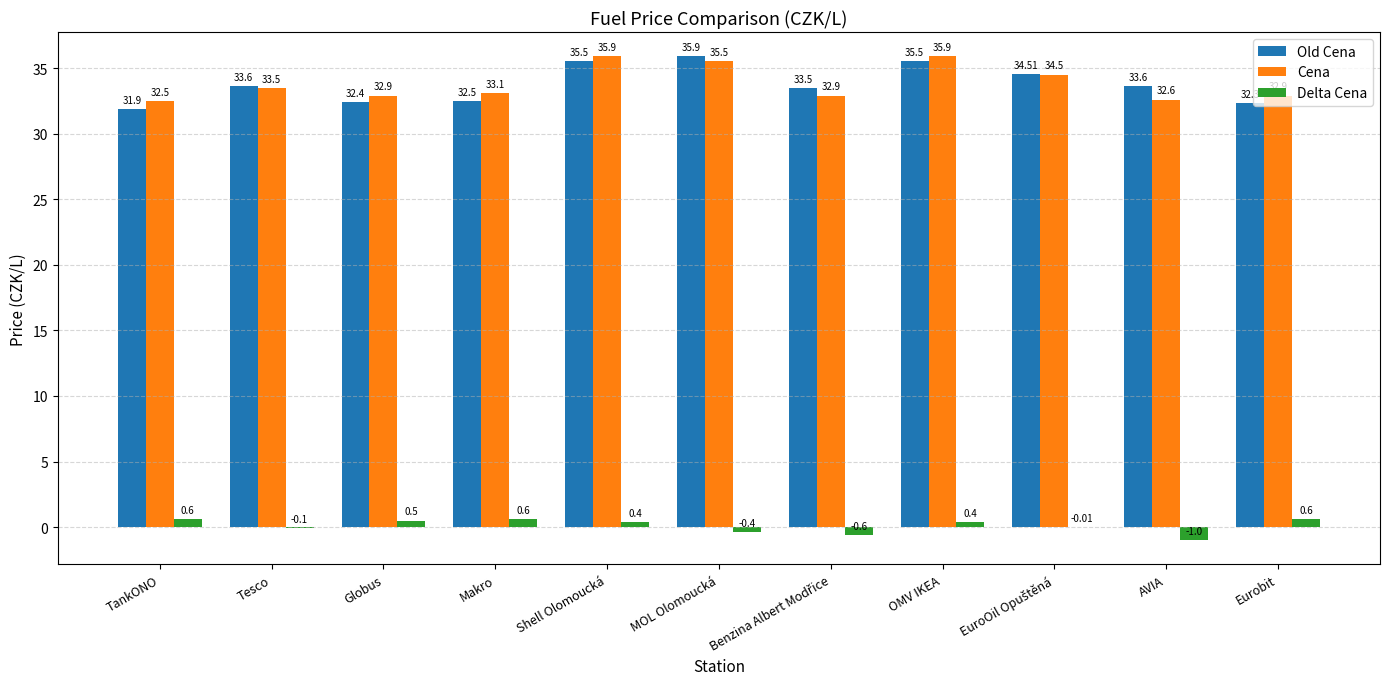

What is the sum of the Delta Cena values at Shell Olomoucká and Tesco?

0.3